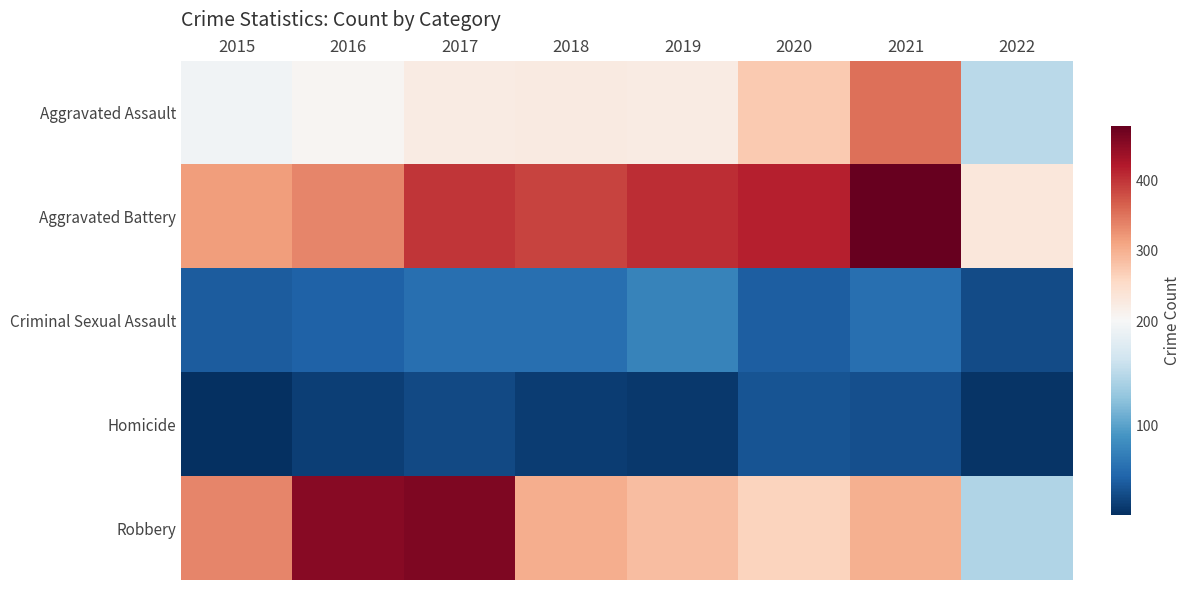

Reading left to right, list all the values displayed in this chart.

Aggravated Assault: 2015=194	2016=206	2017=224	2018=225	2019=223	2020=273	2021=353	2022=150
Aggravated Battery: 2015=316	2016=336	2017=400	2018=389	2019=407	2020=416	2021=479	2022=233
Criminal Sexual Assault: 2015=46	2016=50	2017=61	2018=60	2019=77	2020=48	2021=61	2022=34
Homicide: 2015=15	2016=26	2017=33	2018=25	2019=22	2020=41	2021=38	2022=18
Robbery: 2015=337	2016=454	2017=460	2018=301	2019=287	2020=263	2021=300	2022=145